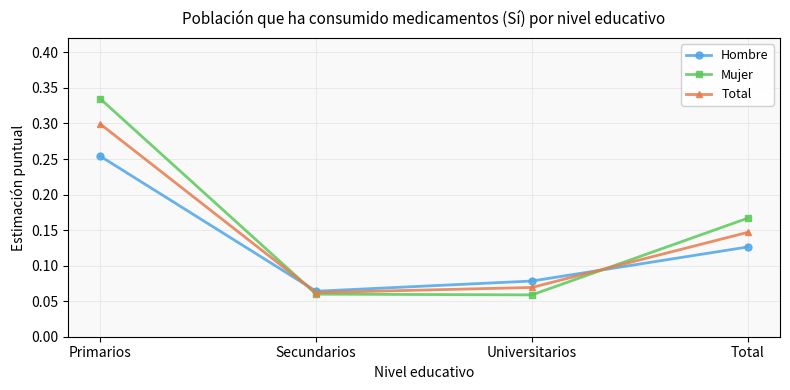

The value of Hombre at Primarios is 0.3. True or false?

True